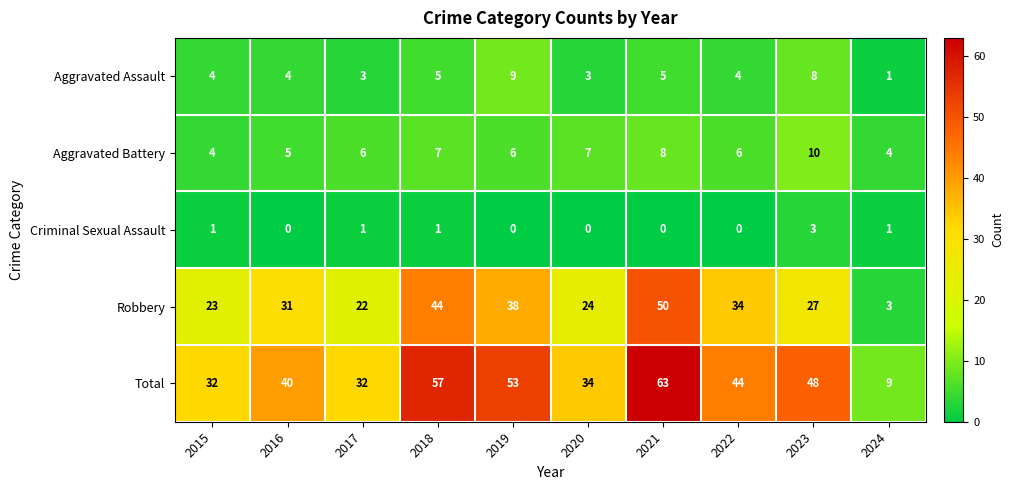

Which series has the largest total across all categories?

Total